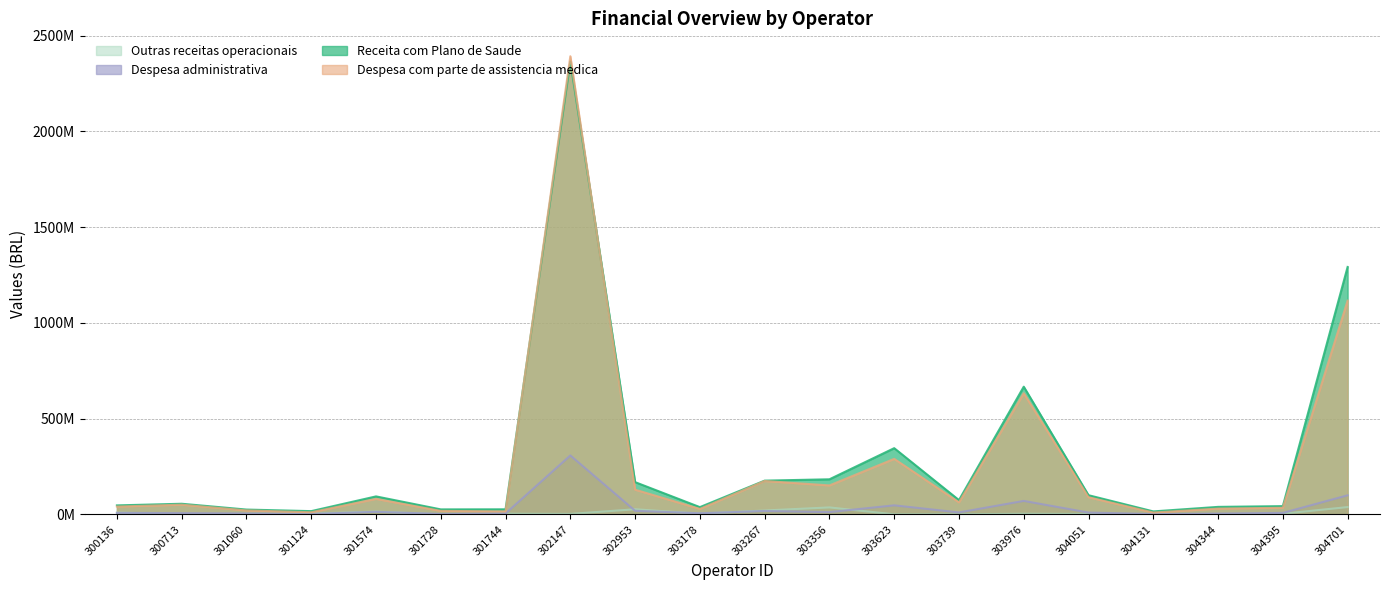

What are all the series names shown in the legend?

Outras receitas operacionais, Despesa administrativa, Receita com Plano de Saude, Despesa com parte de assistencia medica